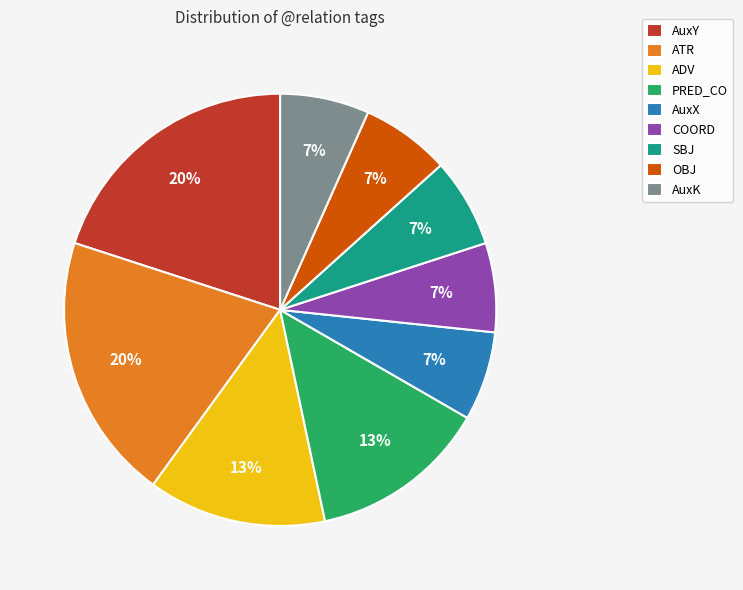

To the nearest percent, what is the average slice percentage?

11%